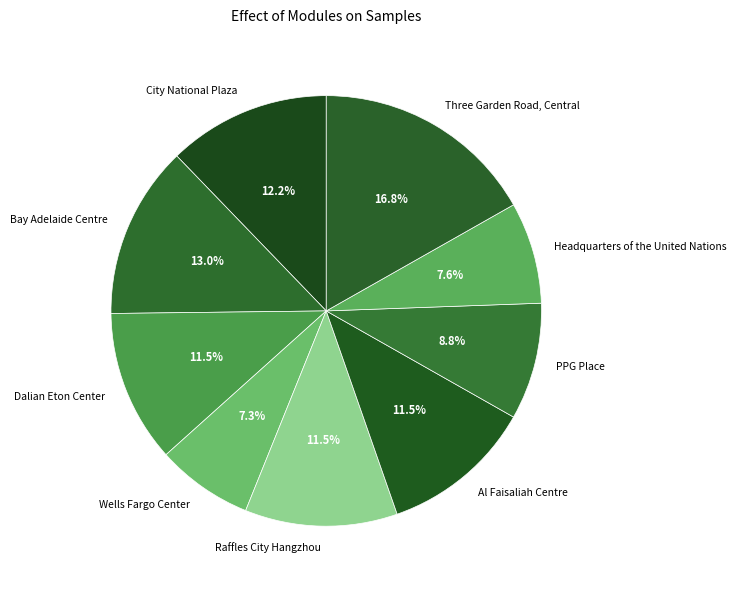

What is the largest slice in the pie chart?

Three Garden Road, Central